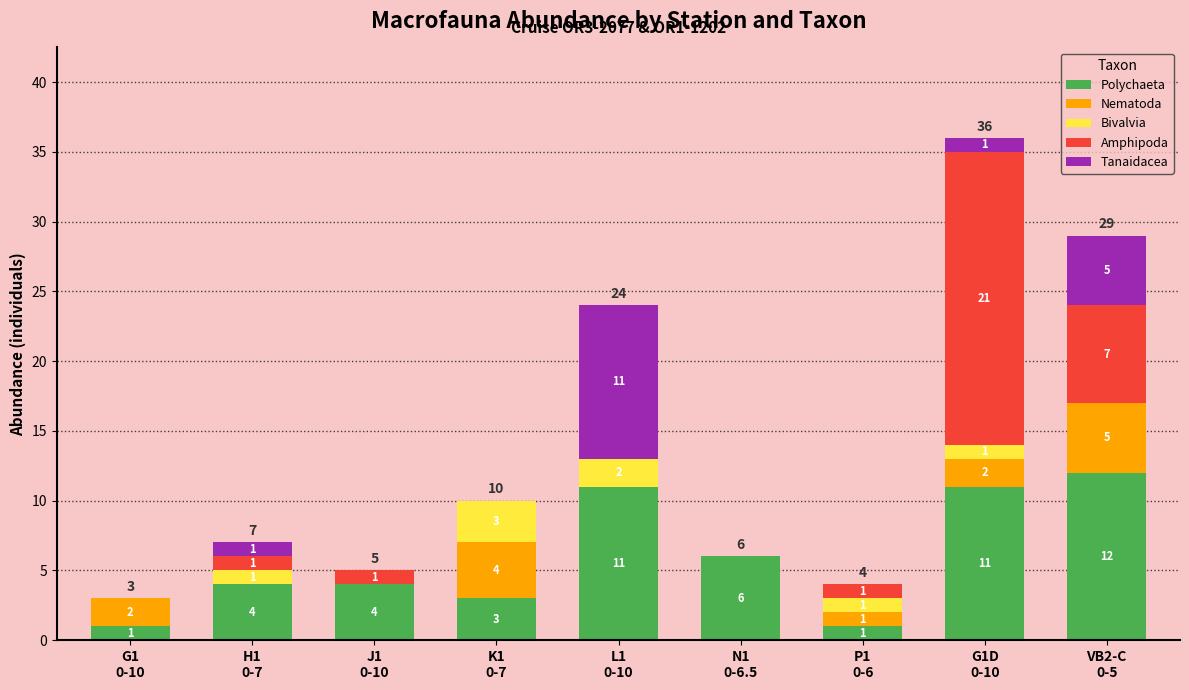

What is the maximum value for Polychaeta?

12